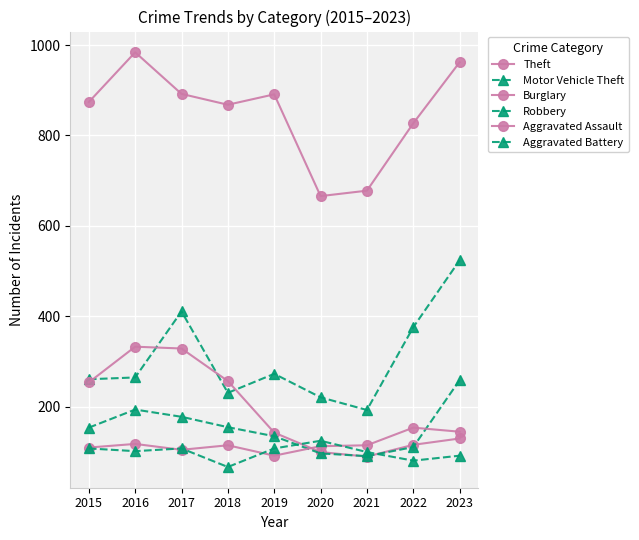

How many series are shown in this chart?

6